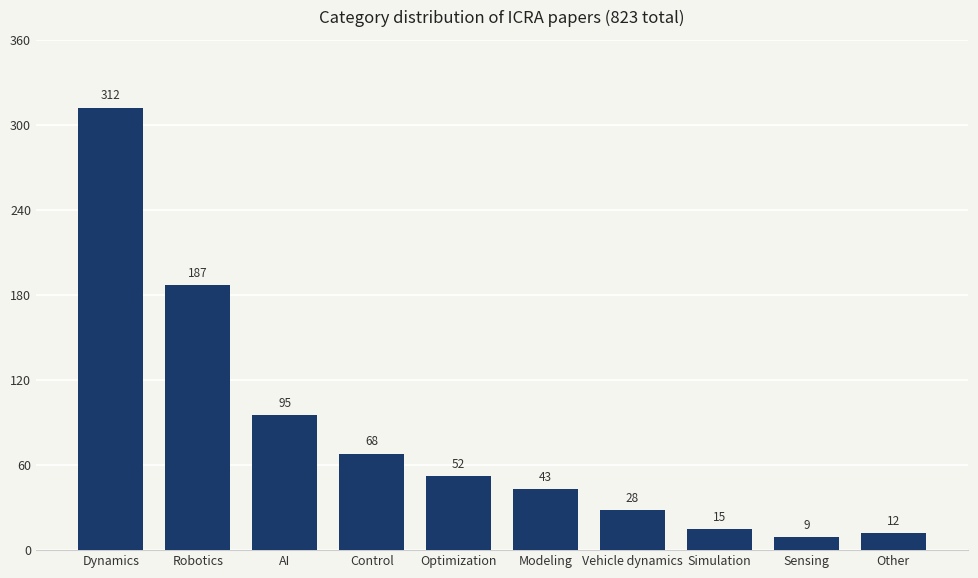

Between Optimization and Modeling, which is larger?

Optimization